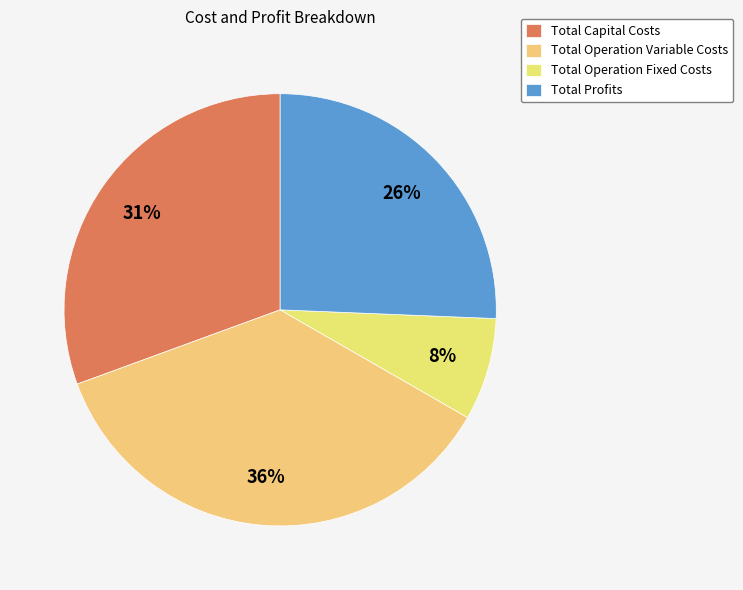

How many slices are in this pie chart?

4